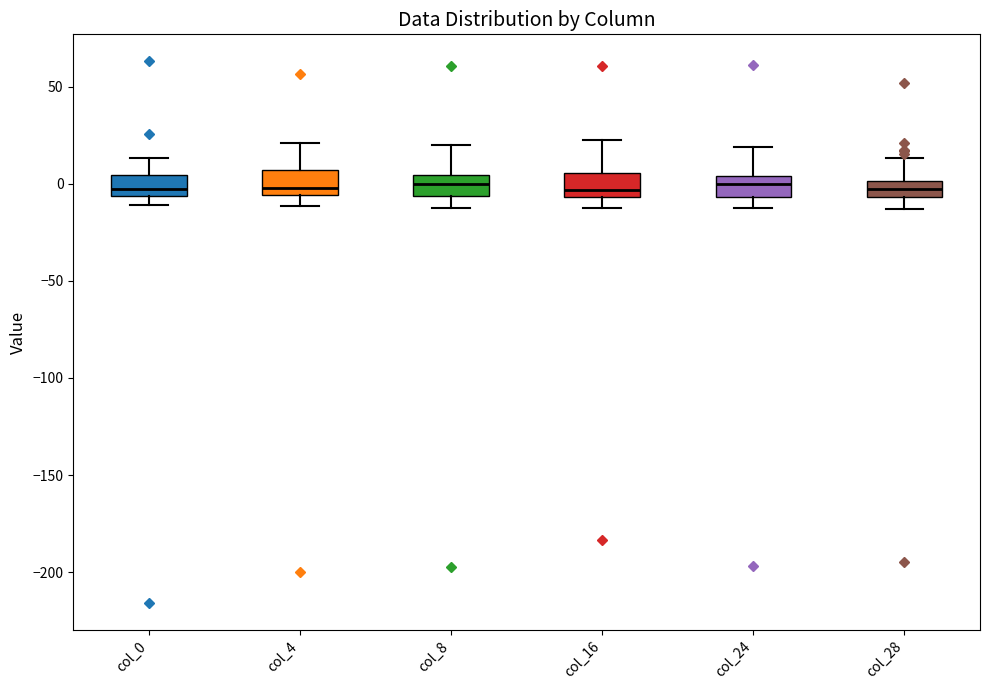

Where is the lower edge of the box for col_4 on the y-axis? The values are not printed on the chart, so give them approximately, as read against the axis.

-5